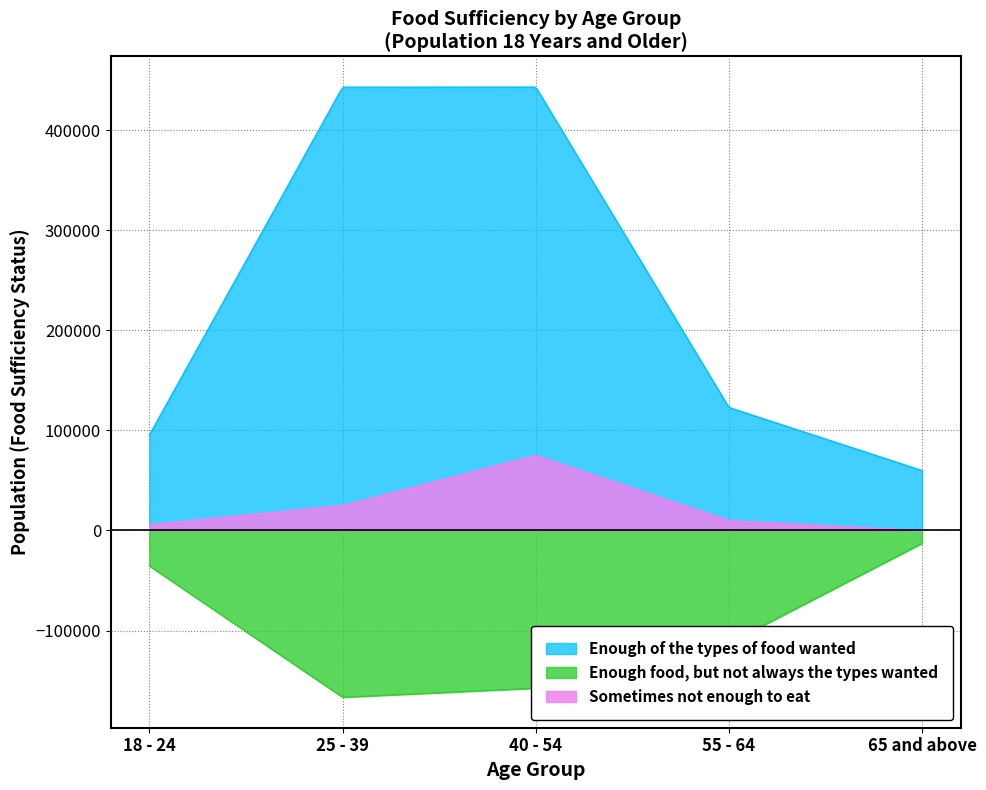

At which category does Enough food, but not always the types wanted reach its first local peak?

25 - 39